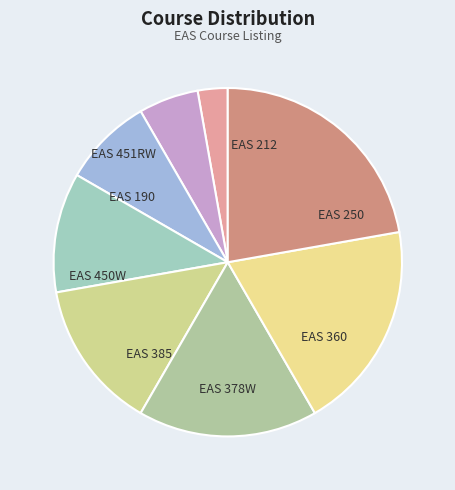

Which has a higher value, EAS 212 or EAS 190?

EAS 212